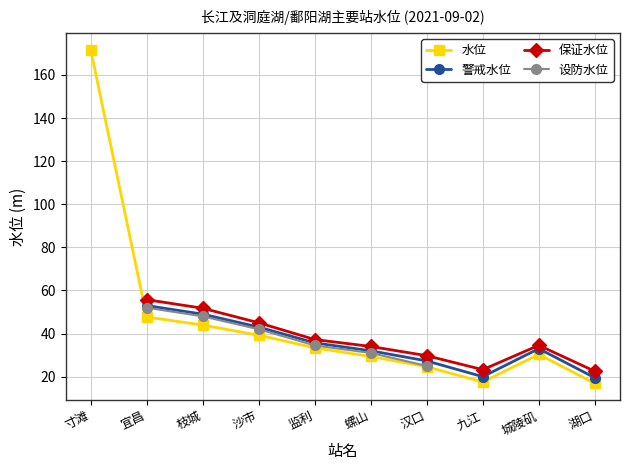

At which label does 保证水位 first exceed 37?

宜昌